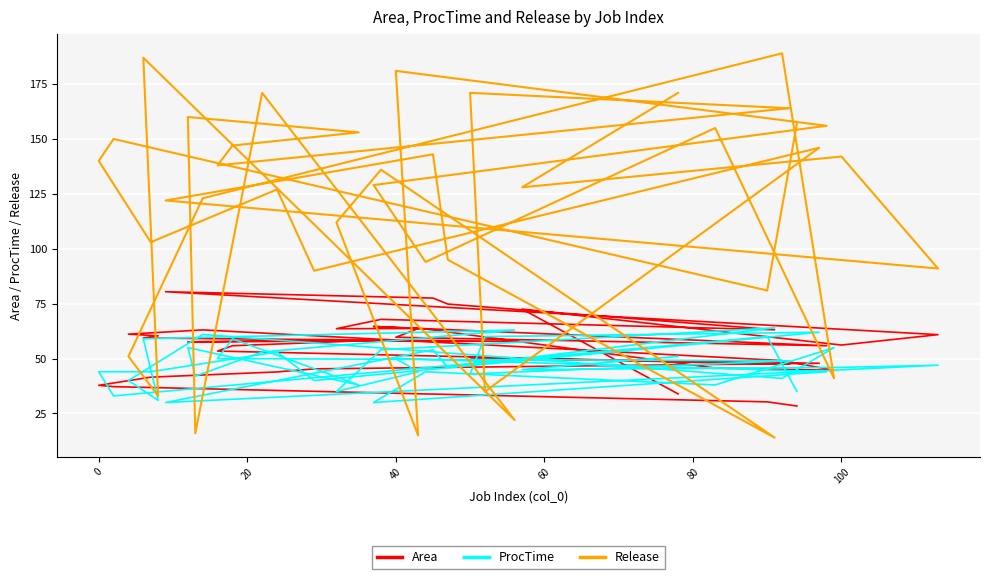

At which category does ProcTime reach its first local valley?

20